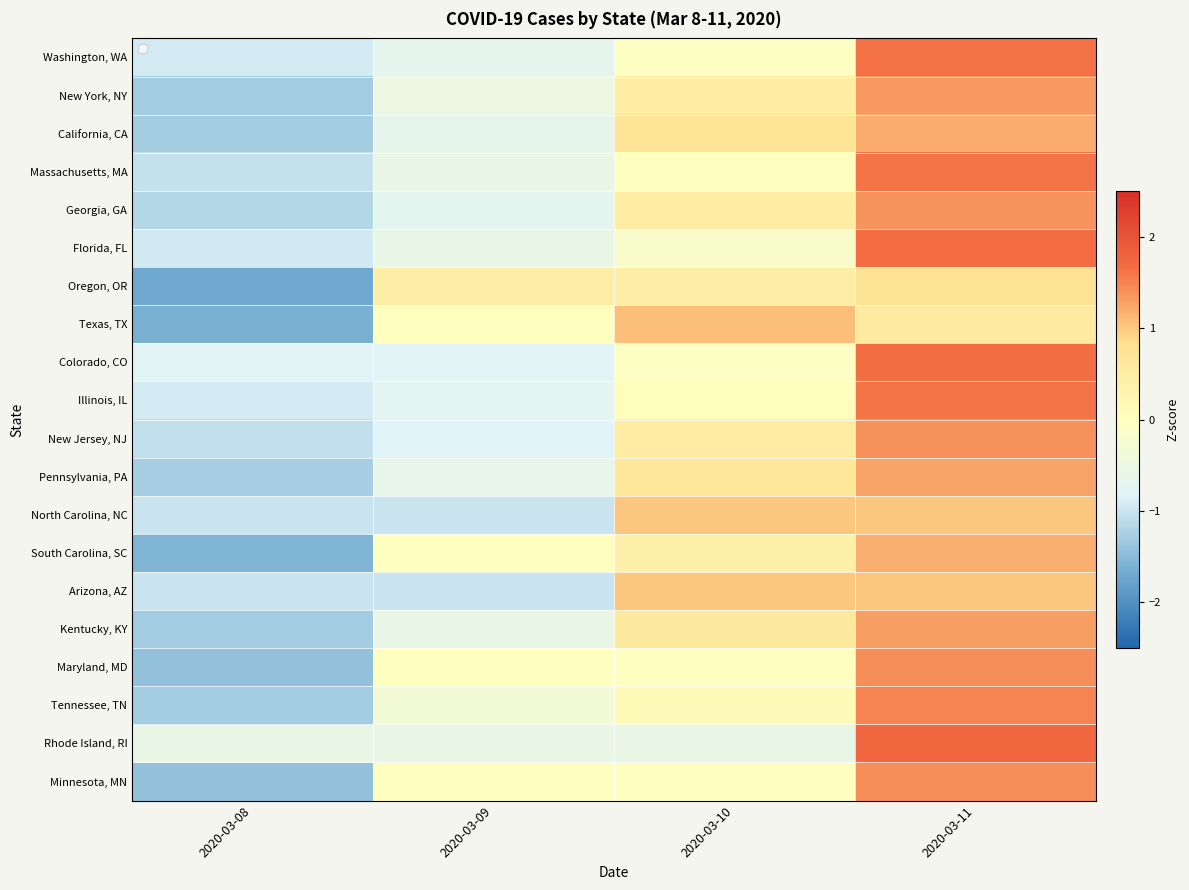

At how many categories does at least one series exceed 0?

3